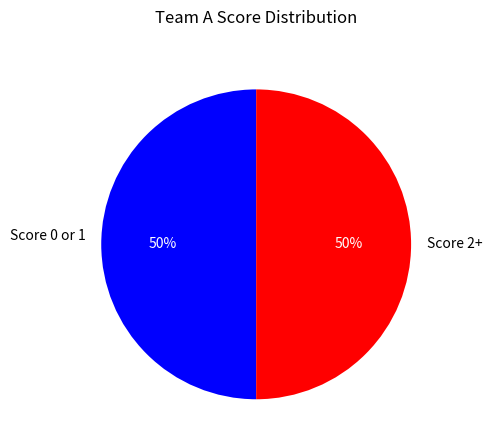

What is the ratio of the value at Score 2+ to the value at Score 0 or 1?

1.0